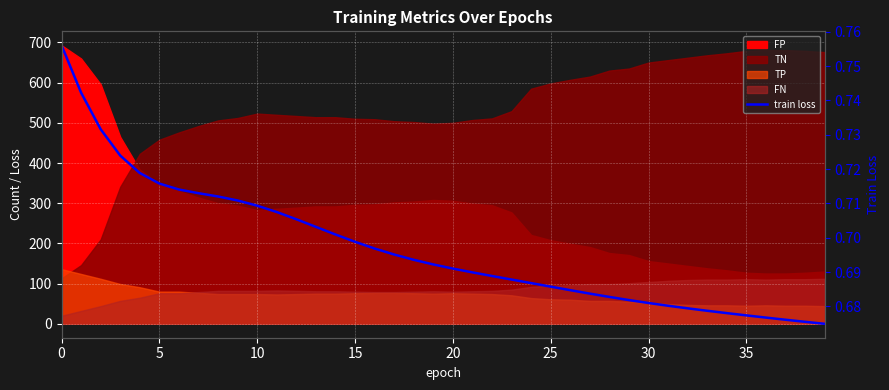

How many values are between 0 and 1?

40